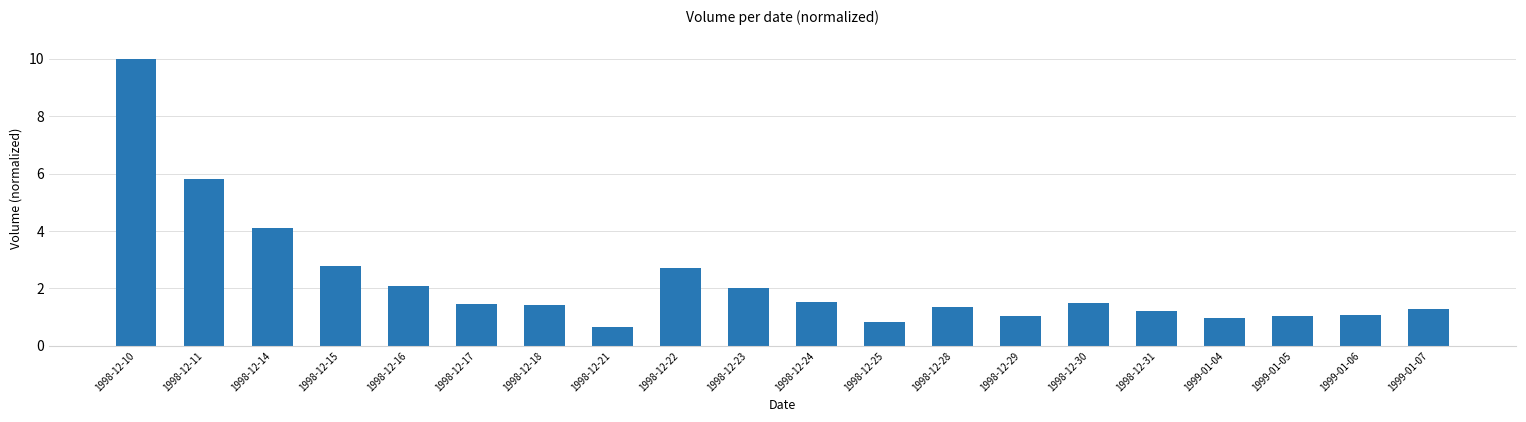

Where does the data first go above 1?

1998-12-10